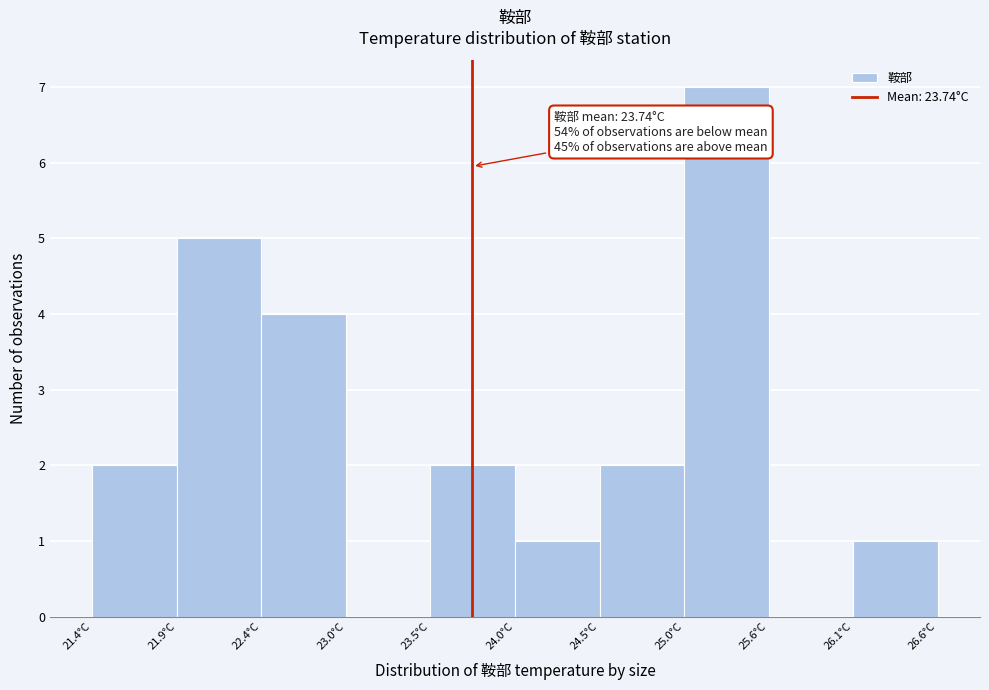

Which range on the x-axis has the tallest bar?

25.0 to 25.6